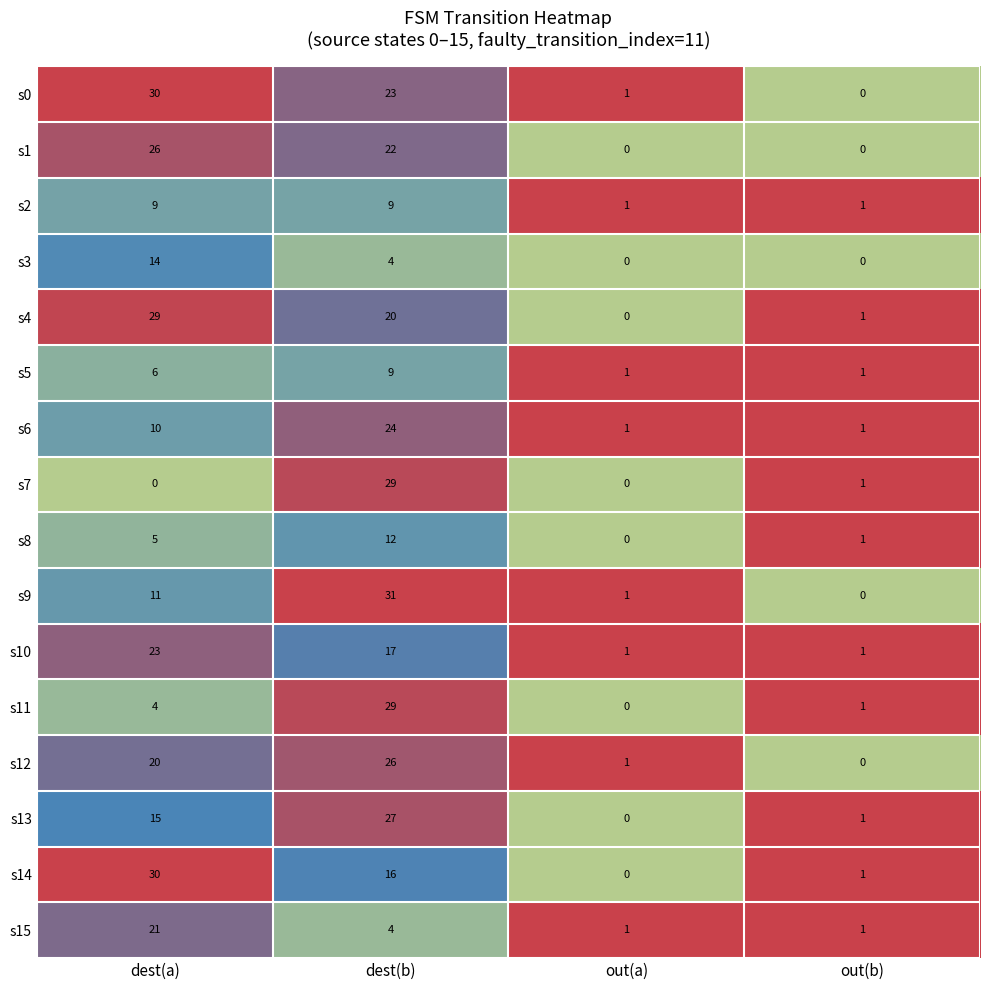

What is the approximate value of s11 at dest(b)?

29